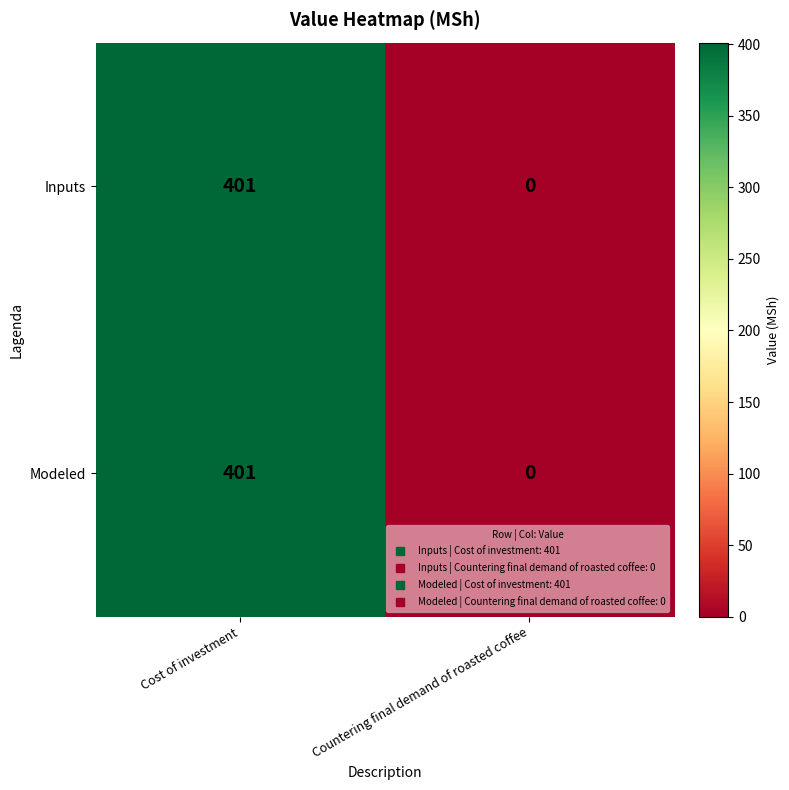

At which category is the sum across all series the highest?

Cost of investment